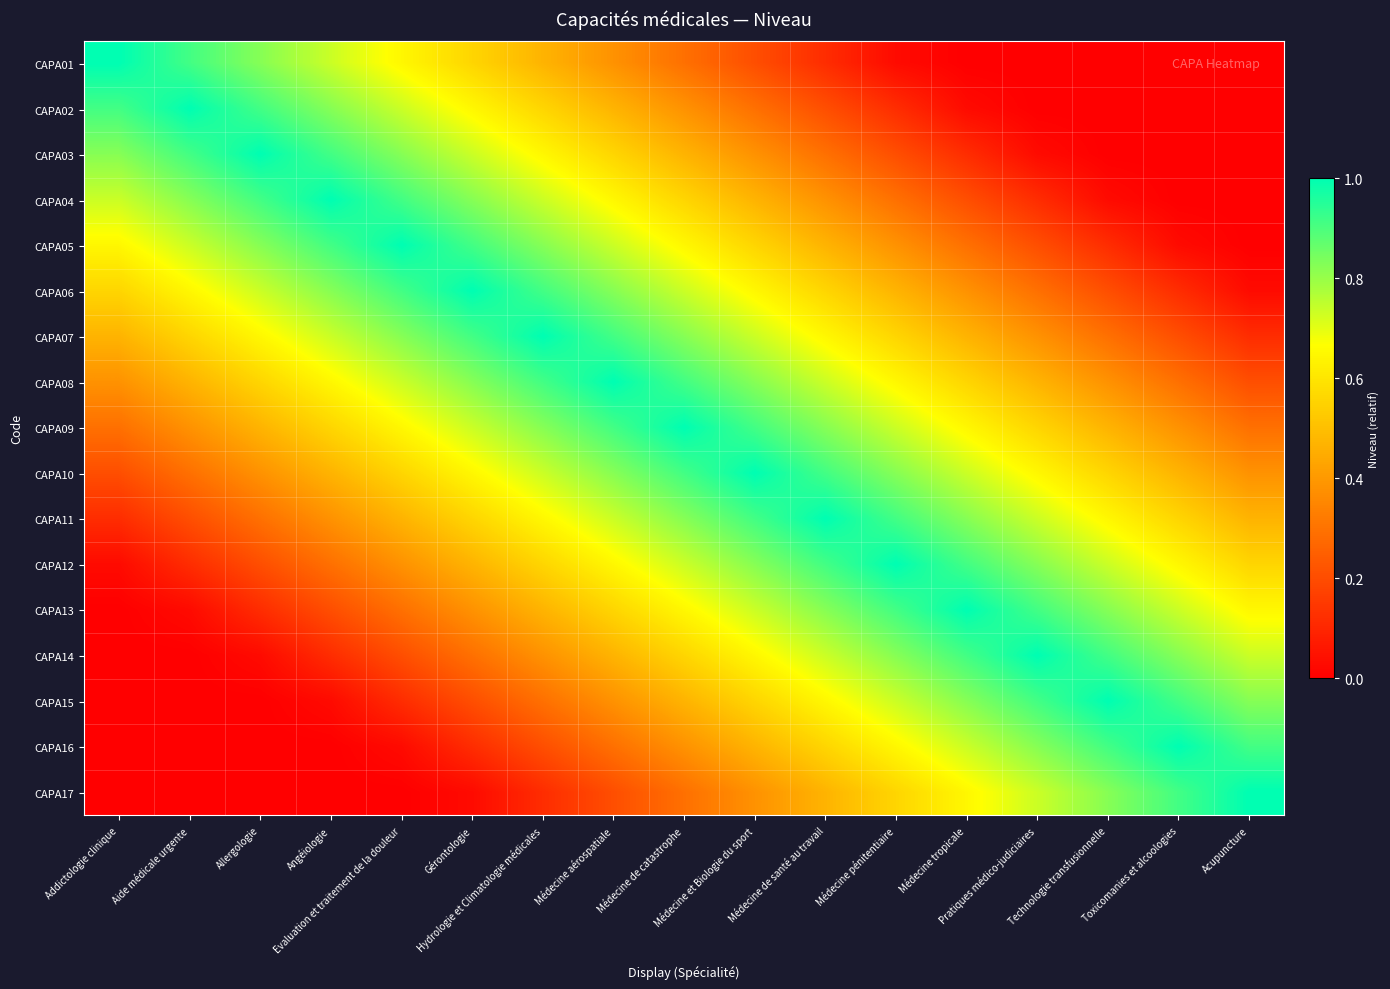

What is the greatest value displayed?

1.0